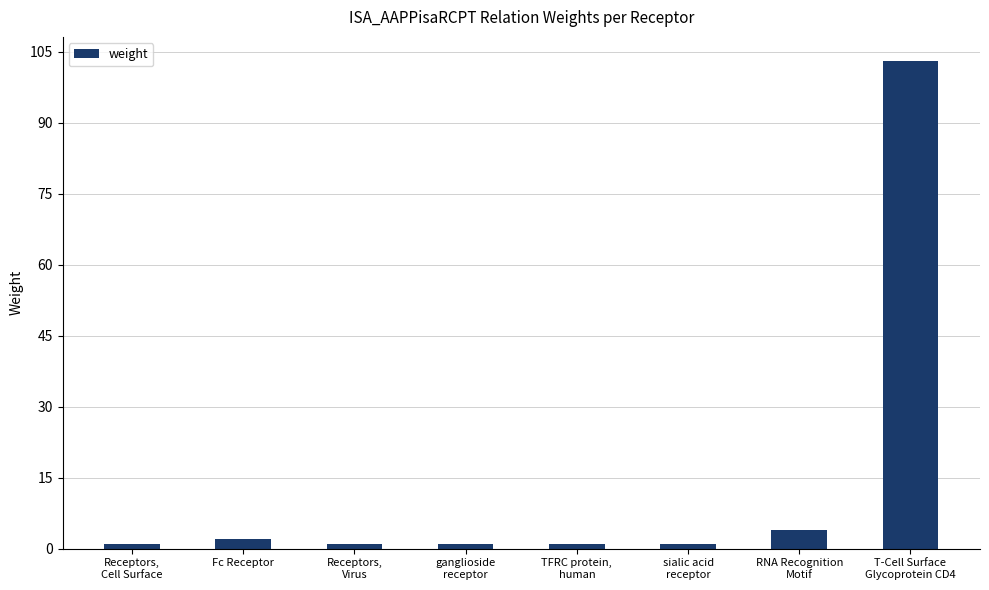

What is the greatest value displayed?

103